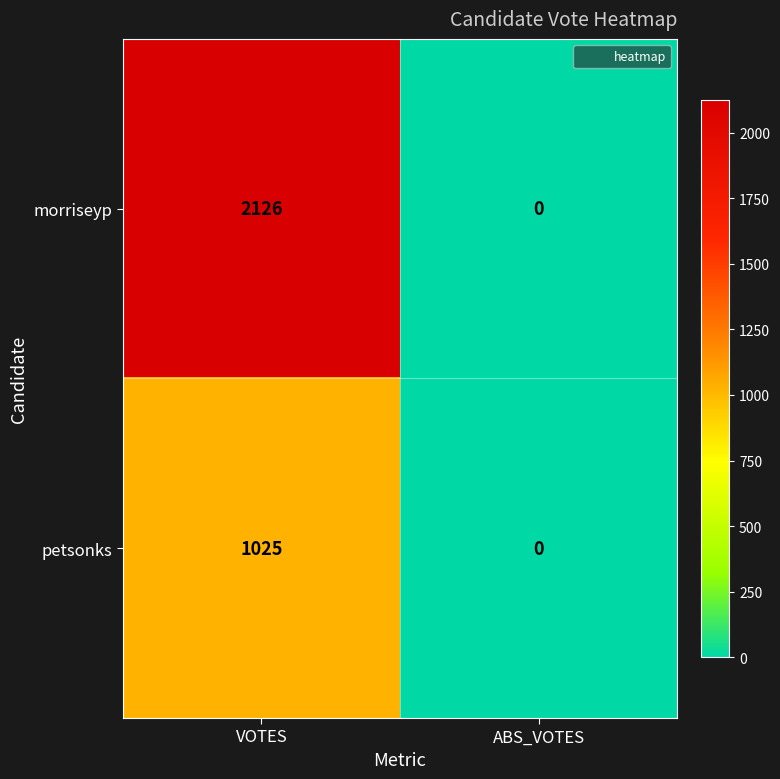

At how many categories does at least one series exceed 1970?

1